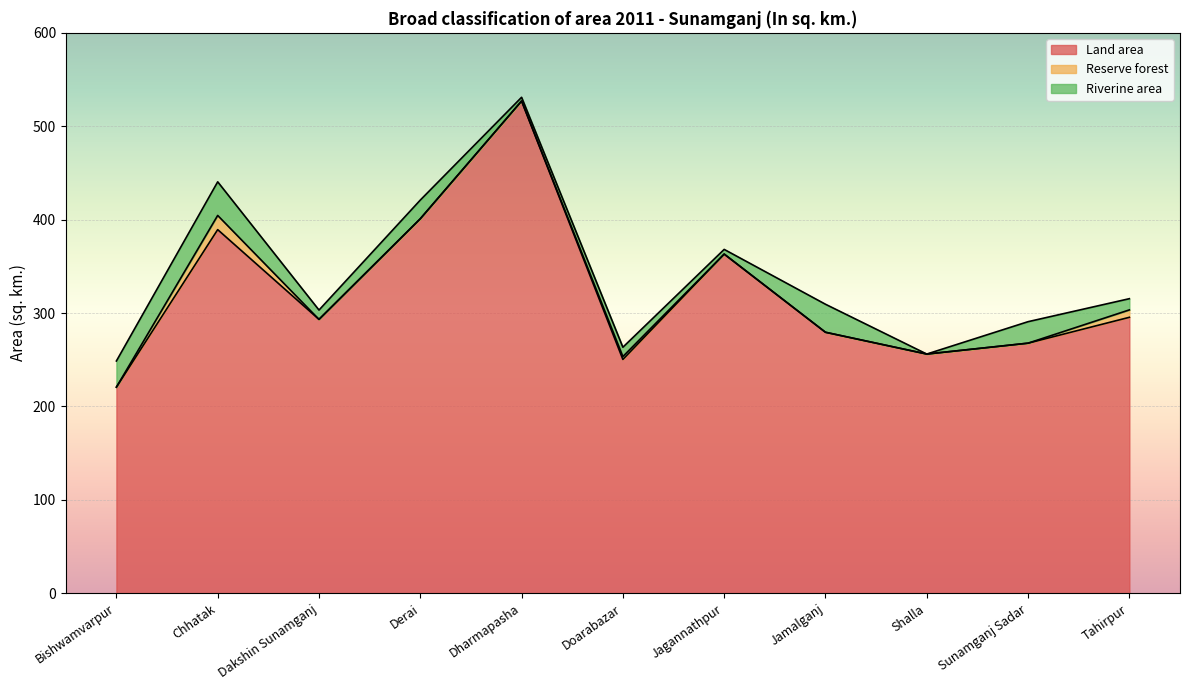

What is the maximum value shown in the chart?

527.0